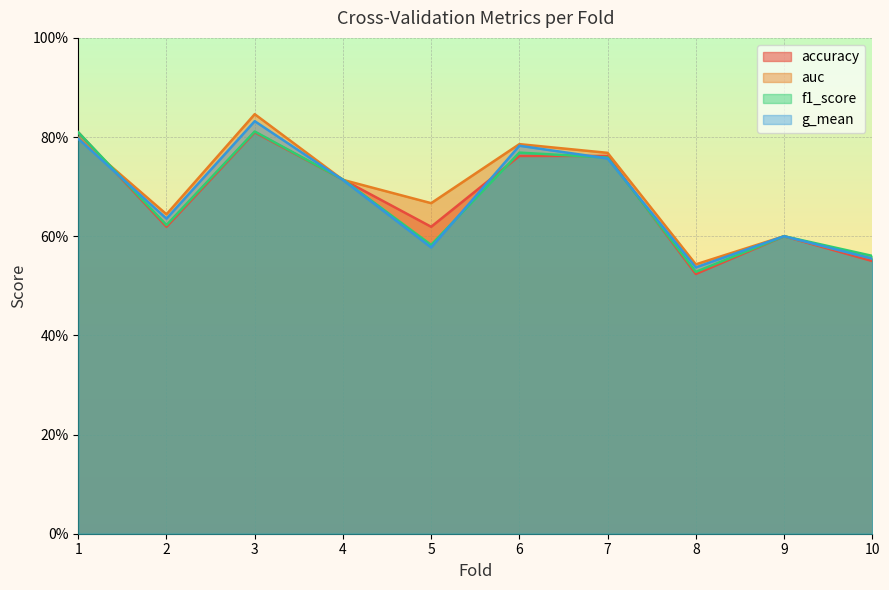

True or false: accuracy and g_mean cross at least once.

True